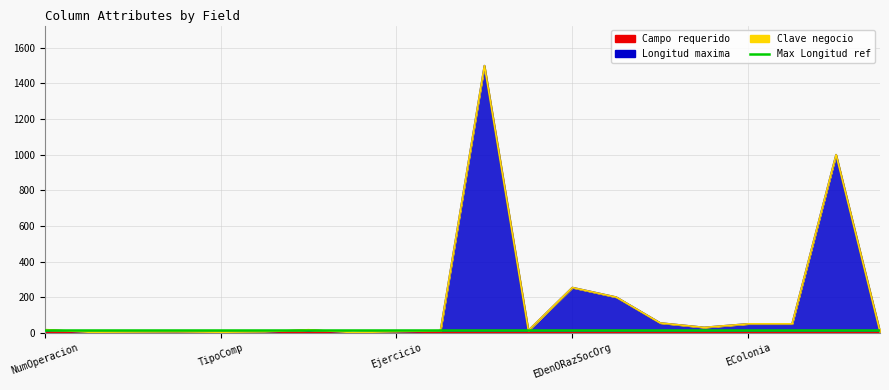

Where is Longitud maxima nearest to the value 750?

ERef